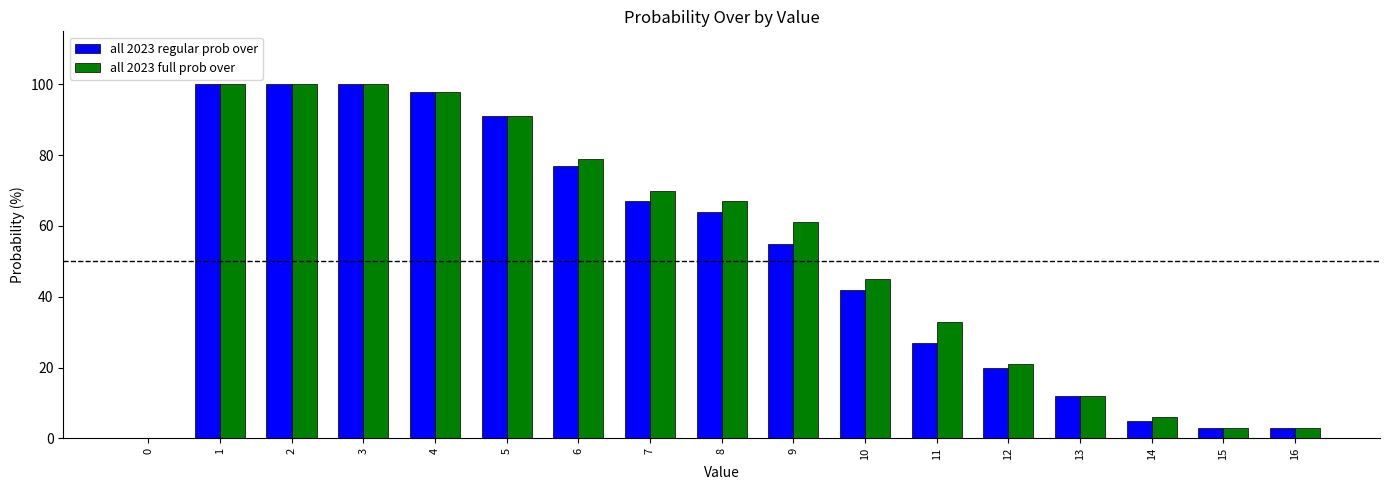

Which series changed the most between 2 and 10?

all 2023 regular prob over